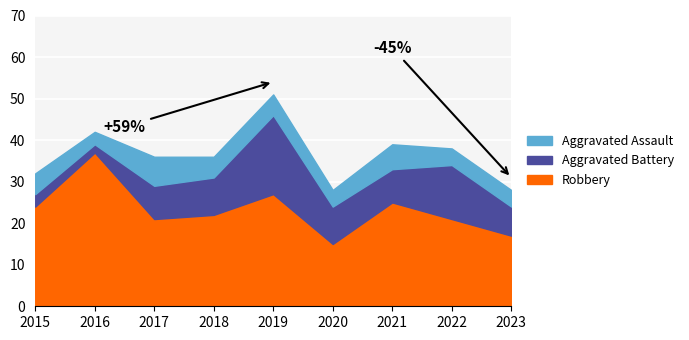

What is the average value of the Robbery series?

23